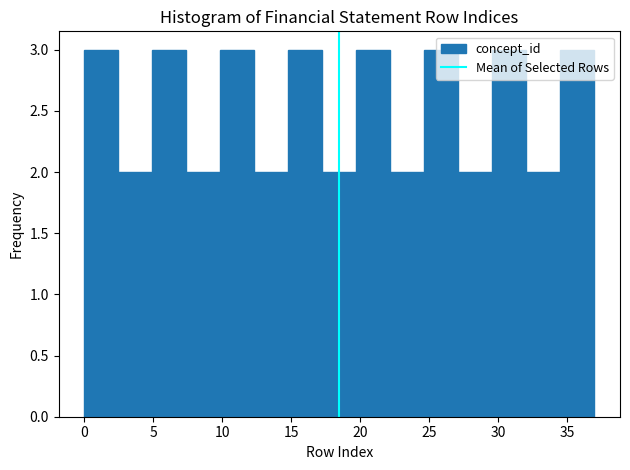

Reading left to right, transcribe this chart: for each bar, give the range it covers on the x-axis and its height. Neither the bar edges nor the heights are printed on the chart, so give them approximately, as read against the axes.

0.0 to 2.5: 3
2.5 to 5.0: 2
5.0 to 7.5: 3
7.5 to 10.0: 2
10.0 to 12.5: 3
12.5 to 15.0: 2
15.0 to 17.5: 3
17.5 to 19.5: 2
19.5 to 22.0: 3
22.0 to 24.5: 2
24.5 to 27.0: 3
27.0 to 29.5: 2
29.5 to 32.0: 3
32.0 to 34.5: 2
34.5 to 37.0: 3